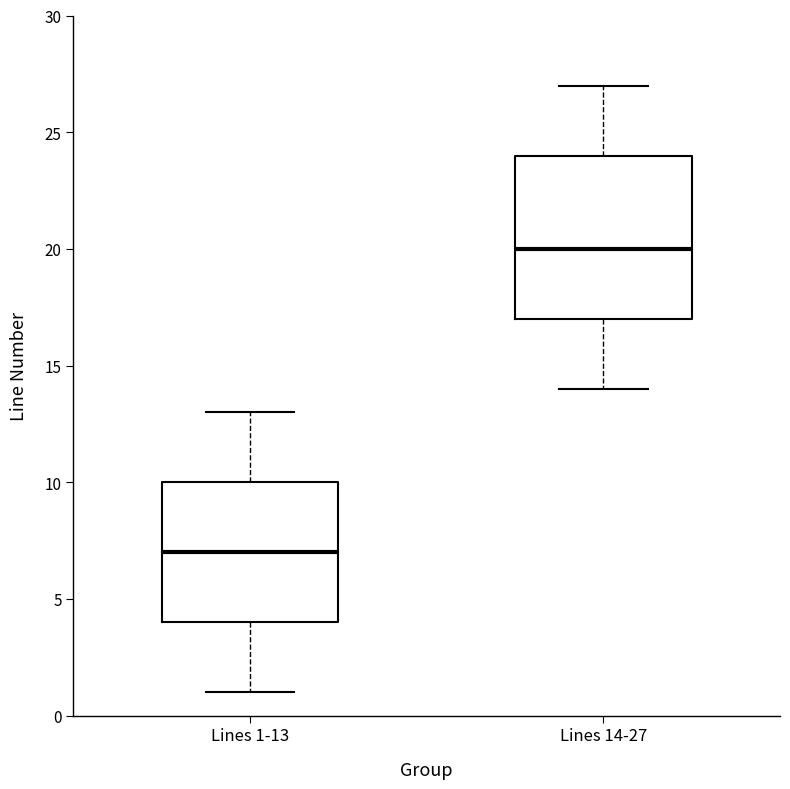

Where does the median line of the box for Lines 14-27 sit on the y-axis? The values are not printed on the chart, so give them approximately, as read against the axis.

20